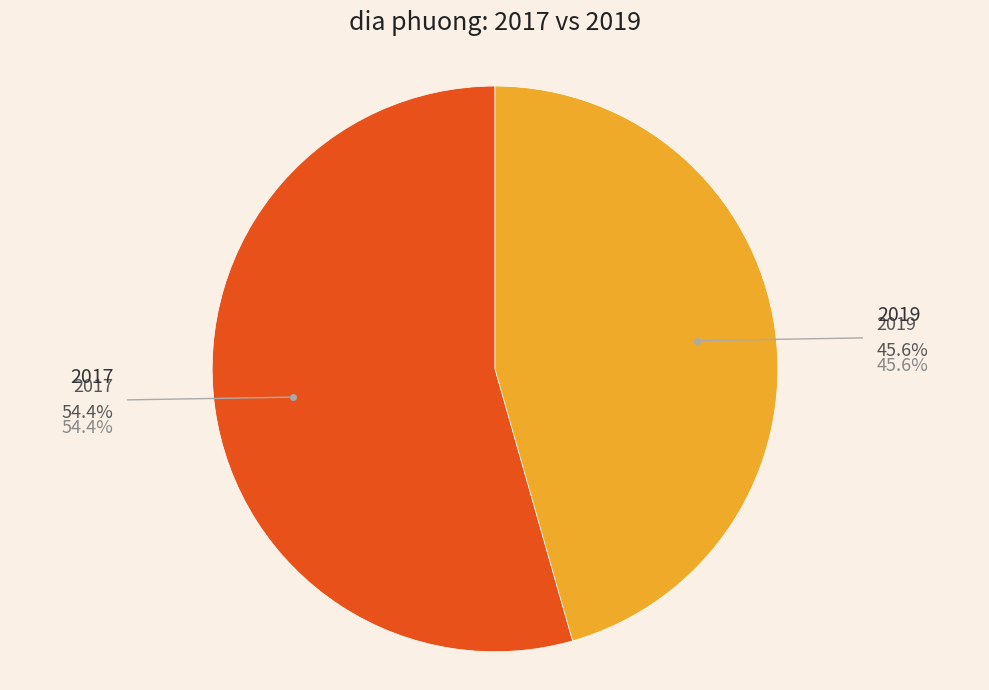

Is there any slice that represents more than half of the pie?

Yes